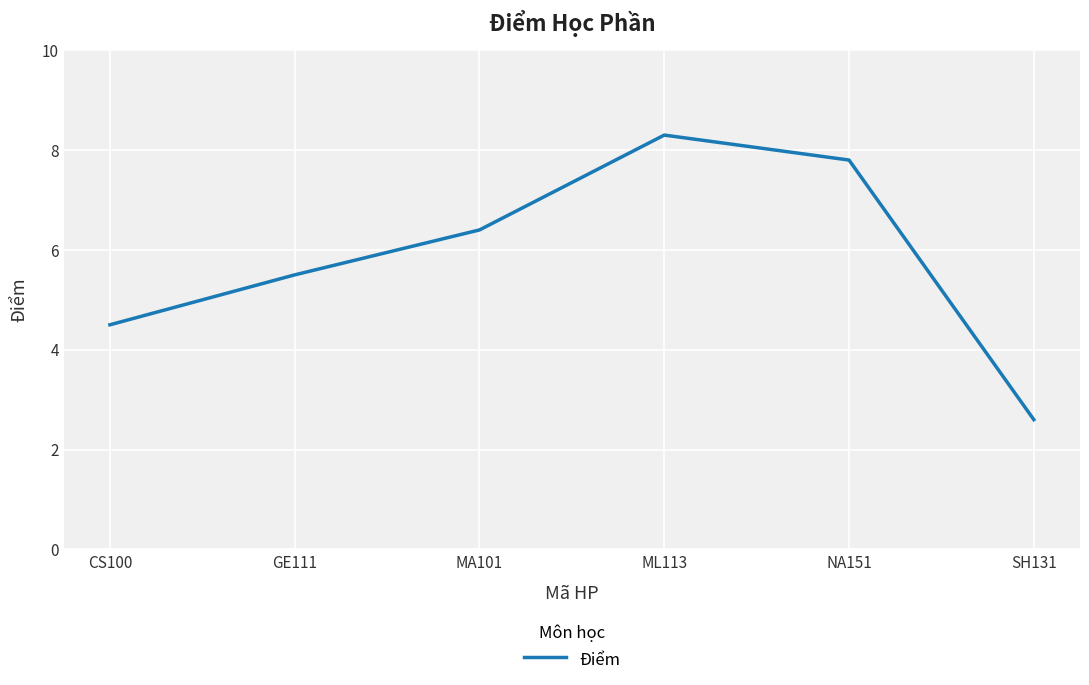

What position from the left is GE111?

2